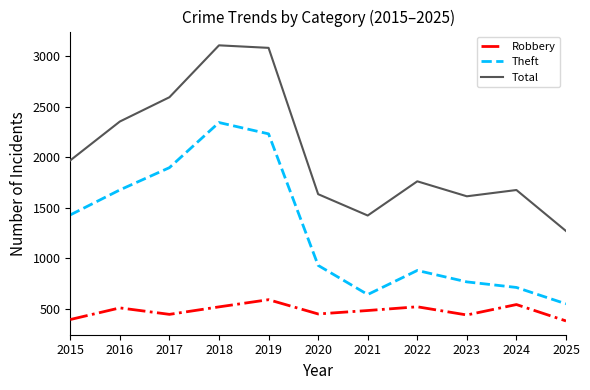

The value of Total at 2025 is 1270. True or false?

True